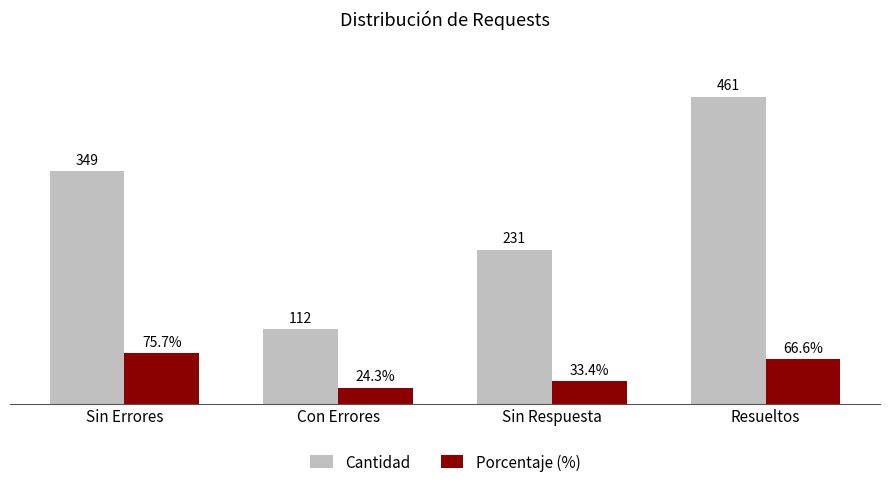

Which category has the lowest value in the Cantidad series?

Con Errores